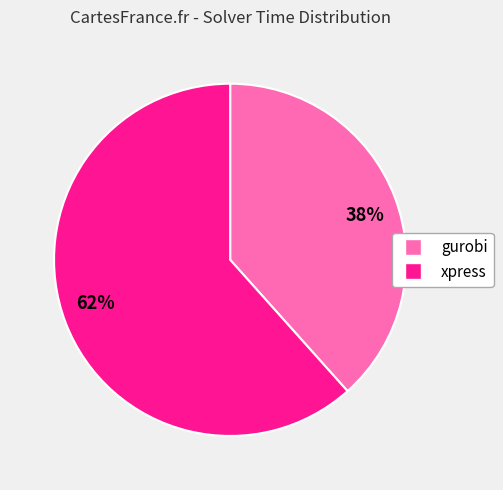

Do 62% and 38% together represent more than half of the pie?

Yes